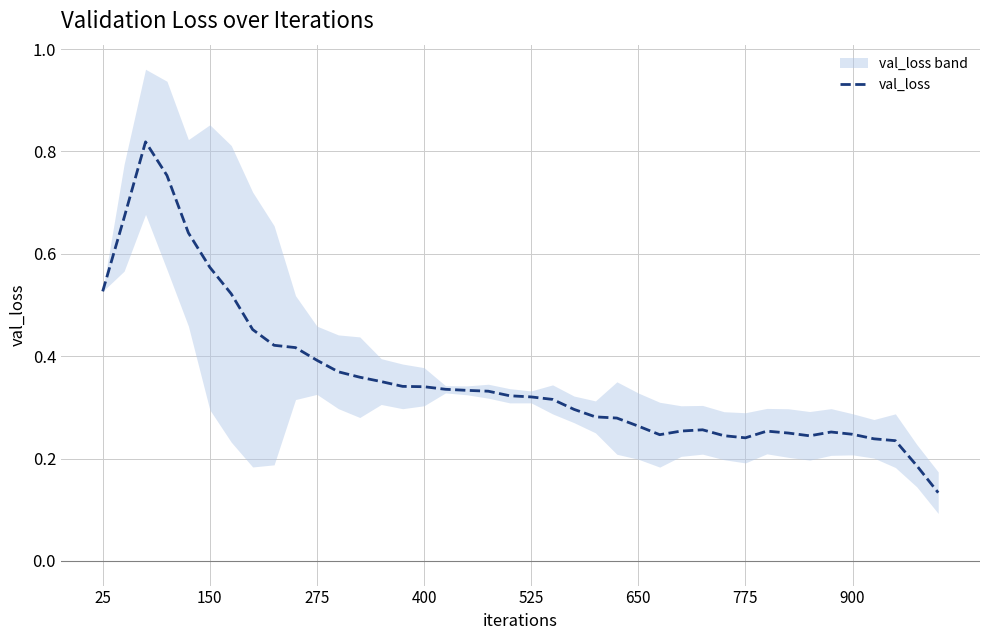

Is it true that val_loss equals 0.1 at 275?

False